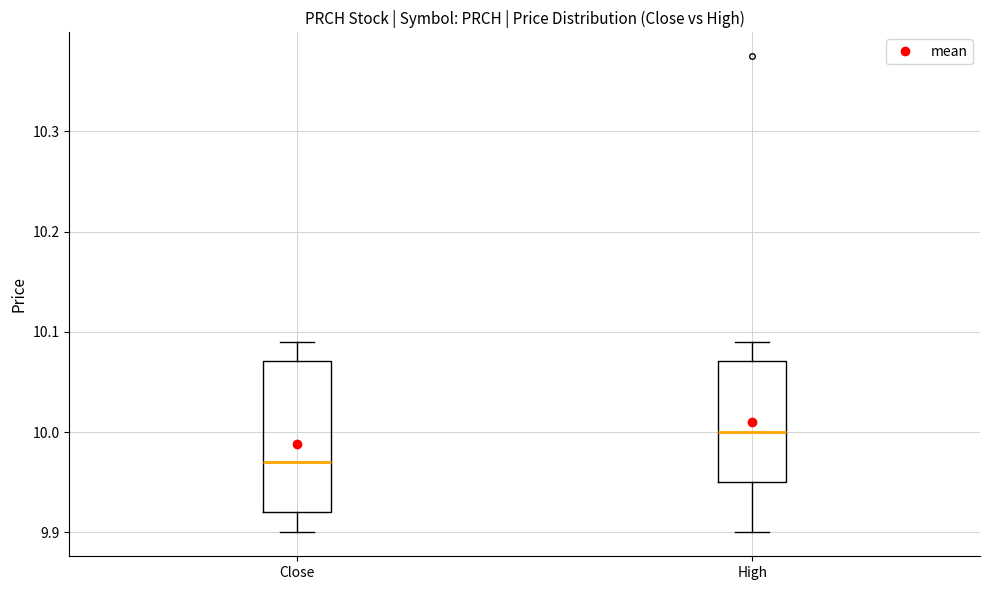

Where does the median line of the box for Close sit on the y-axis? The values are not printed on the chart, so give them approximately, as read against the axis.

9.97